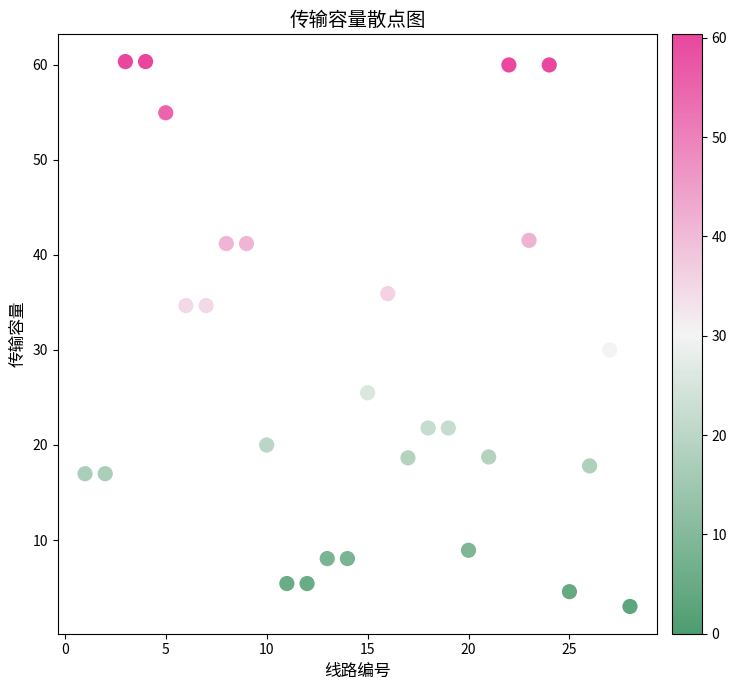

What is the range of X values (max minus min)?

27.0